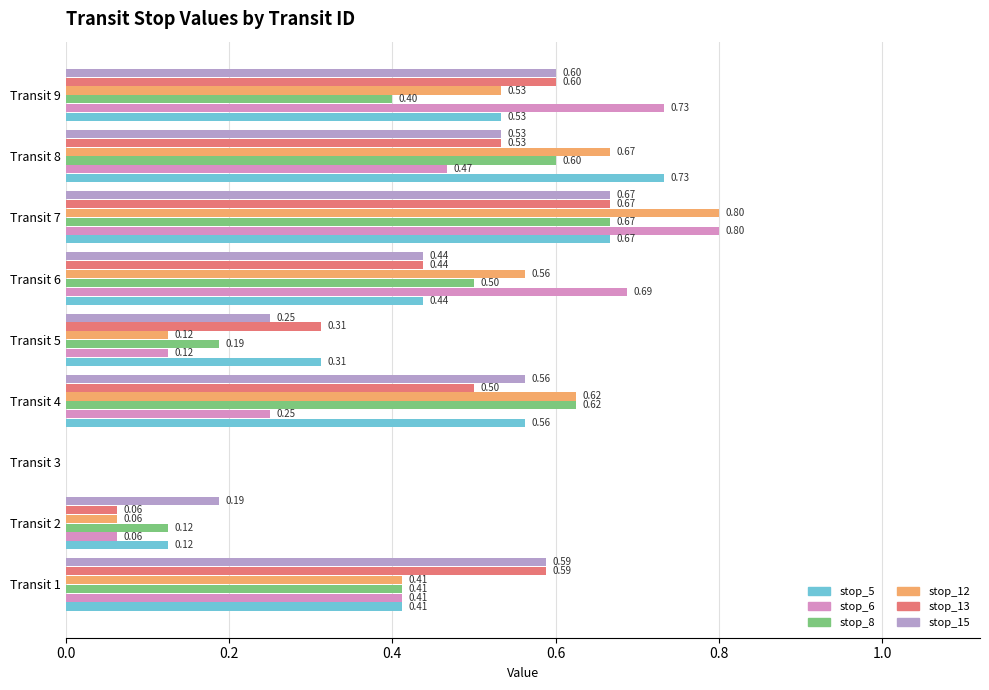

Which series has the largest total across all categories?

stop_15